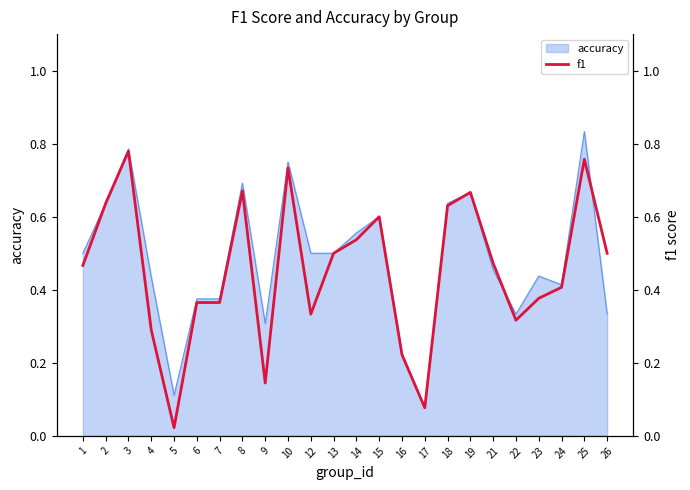

Where is the first local maximum?

3